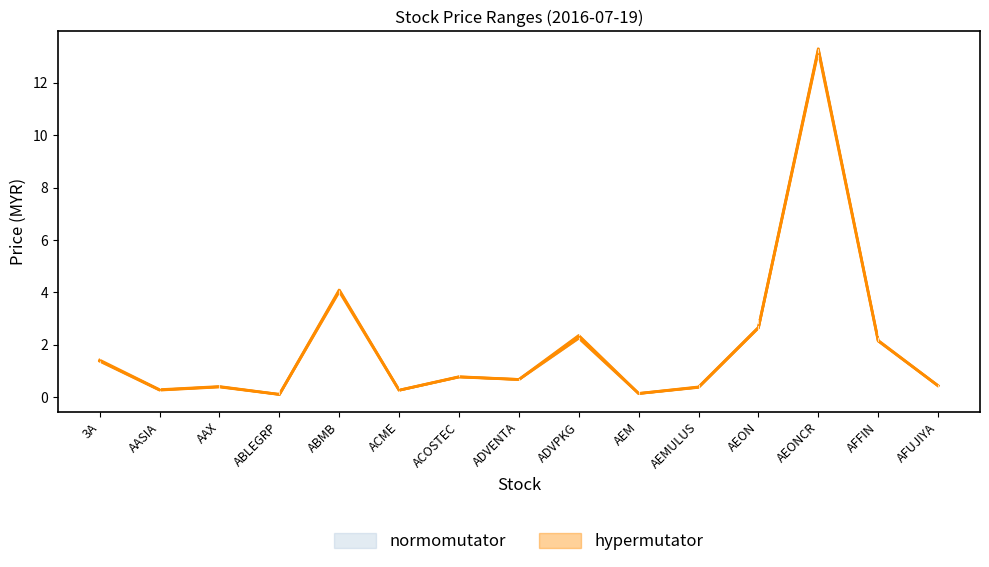

Reading left to right, transcribe all the data shown in this chart.

open: 1.4	0.3	0.4	0.1	4.1	0.3	0.8	0.7	2.2	0.1	0.4	2.6	13.3	2.1	0.4
close: 1.4	0.3	0.4	0.1	4.1	0.3	0.8	0.7	2.4	0.1	0.4	2.7	13.3	2.1	0.4
high: 1.4	0.3	0.4	0.1	4.1	0.3	0.8	0.7	2.4	0.1	0.4	2.7	13.3	2.2	0.4
low: 1.4	0.3	0.4	0.1	4.0	0.3	0.8	0.7	2.2	0.1	0.4	2.6	13.2	2.1	0.4